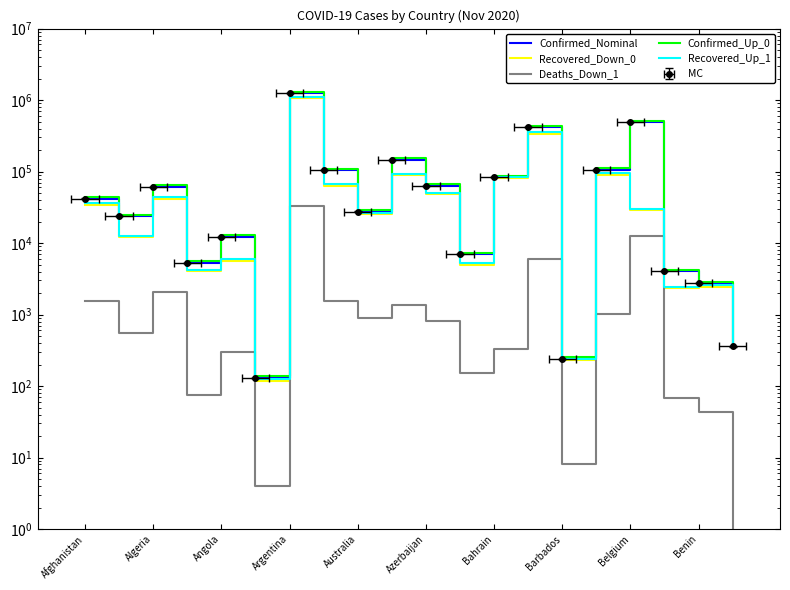

Reading left to right, extract all data points from this chart.

Confirmed_Nominal: 42033.0	23705.0	61381.0	5319.0	12335.0	130.0	1236851.0	104249.0	27655.0	147220.0	63748.0	6947.0	83264.0	418764.0	242.0	105283.0	488044.0	4016.0	2745.0	358.0
Recovered_Down_0: 34446.0	12002.0	41783.0	4043.0	5647.0	118.0	1053313.0	63258.0	25444.0	88273.0	48049.0	4942.0	80763.0	336568.0	228.0	90058.0	28613.0	2330.0	2466.0	338.0
Deaths_Down_1: 1557.0	558.0	2037.0	76.0	304.0	4.0	33349.0	1534.0	908.0	1378.0	825.0	153.0	330.0	6050.0	8.0	1005.0	12709.0	68.0	44.0	1.0
Confirmed_Up_0: 44134.7	24890.2	64450.1	5584.9	12951.8	136.5	1298693.6	109461.5	29037.8	154581.0	66935.4	7294.4	87427.2	439702.2	254.1	110547.2	512446.2	4216.8	2882.2	375.9
Recovered_Up_1: 36168.3	12602.1	43872.2	4245.2	5929.4	123.9	1105978.7	66420.9	26716.2	92686.7	50451.5	5189.1	84801.2	353396.4	239.4	94560.9	30043.7	2446.5	2589.3	354.9